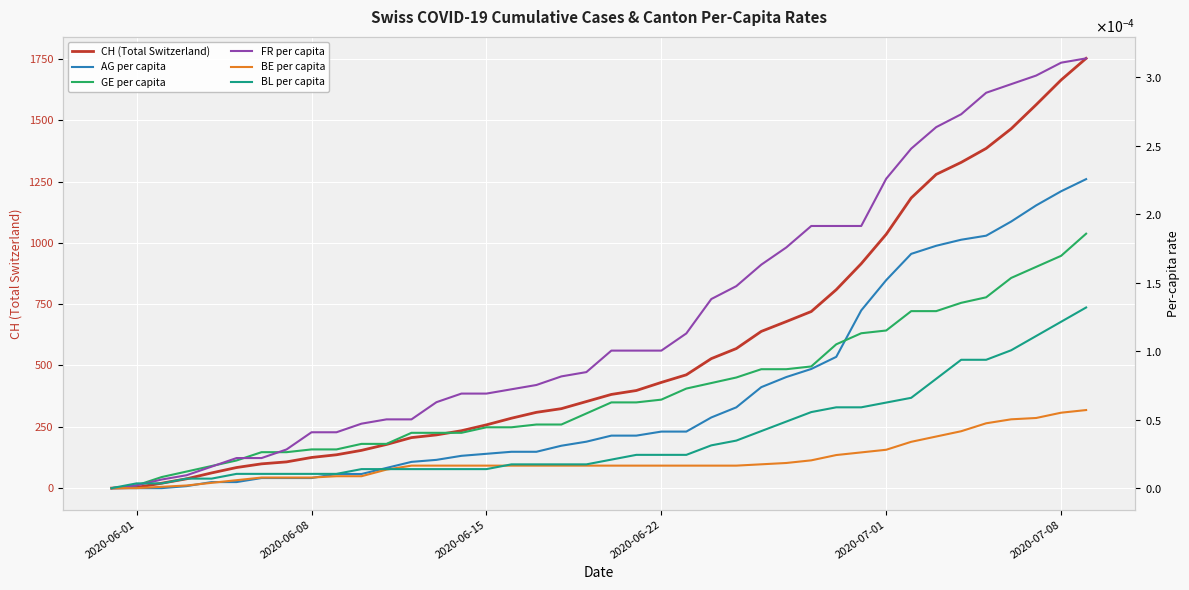

What is the highest value of the CH (Total Switzerland) series?

1752